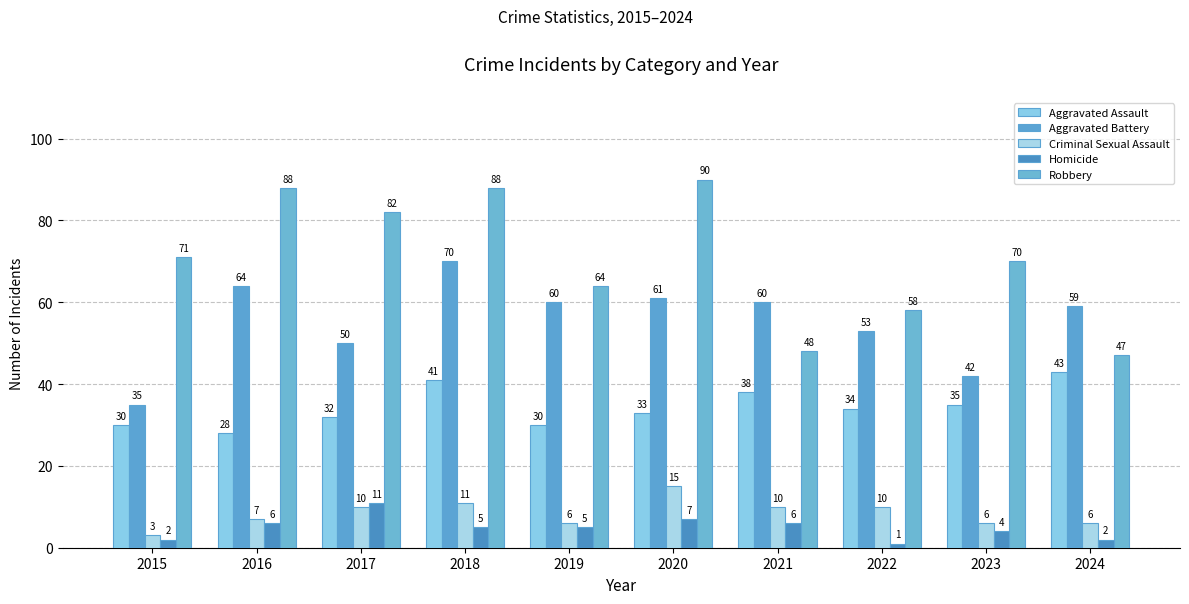

Count the Aggravated Assault values in the range 30 to 38.

7